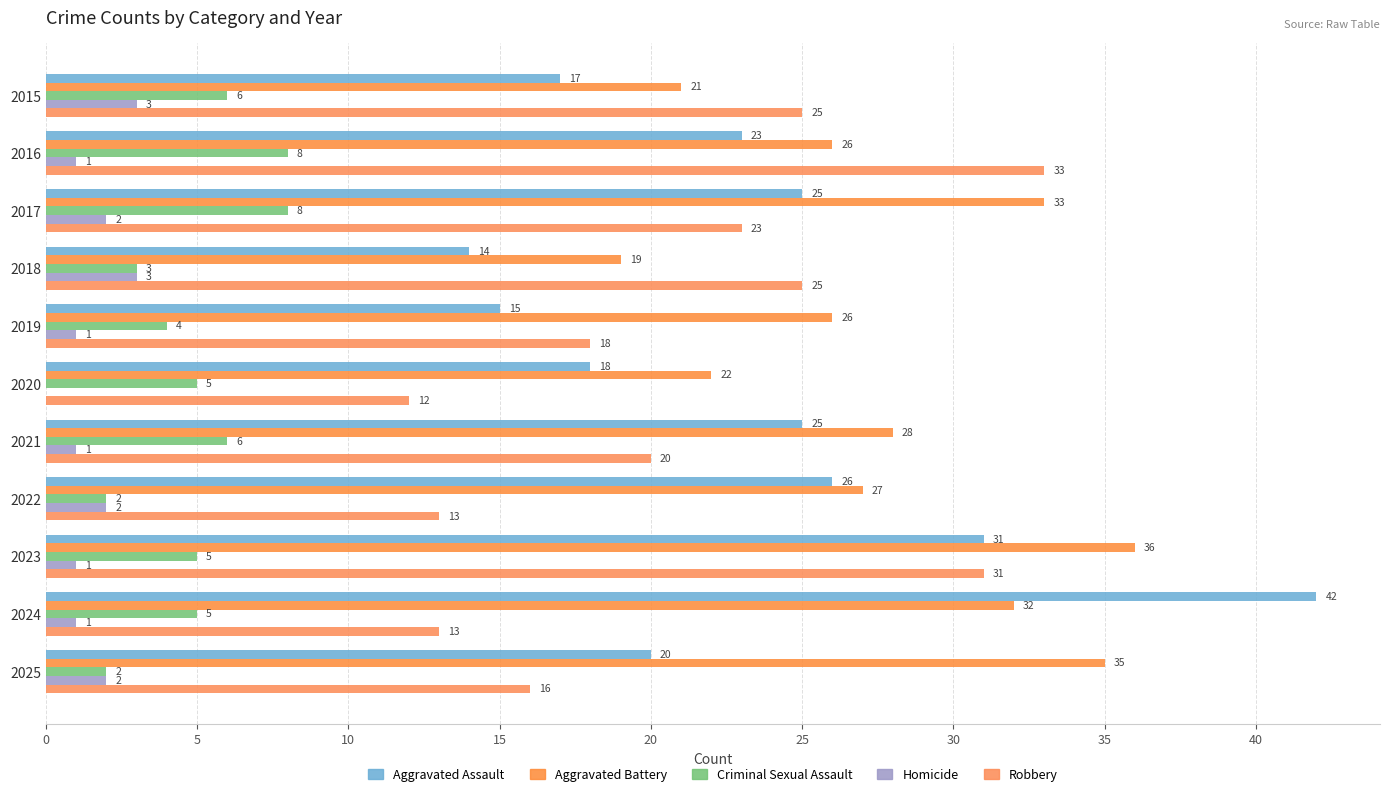

Which series has the largest total across all categories?

Aggravated Battery